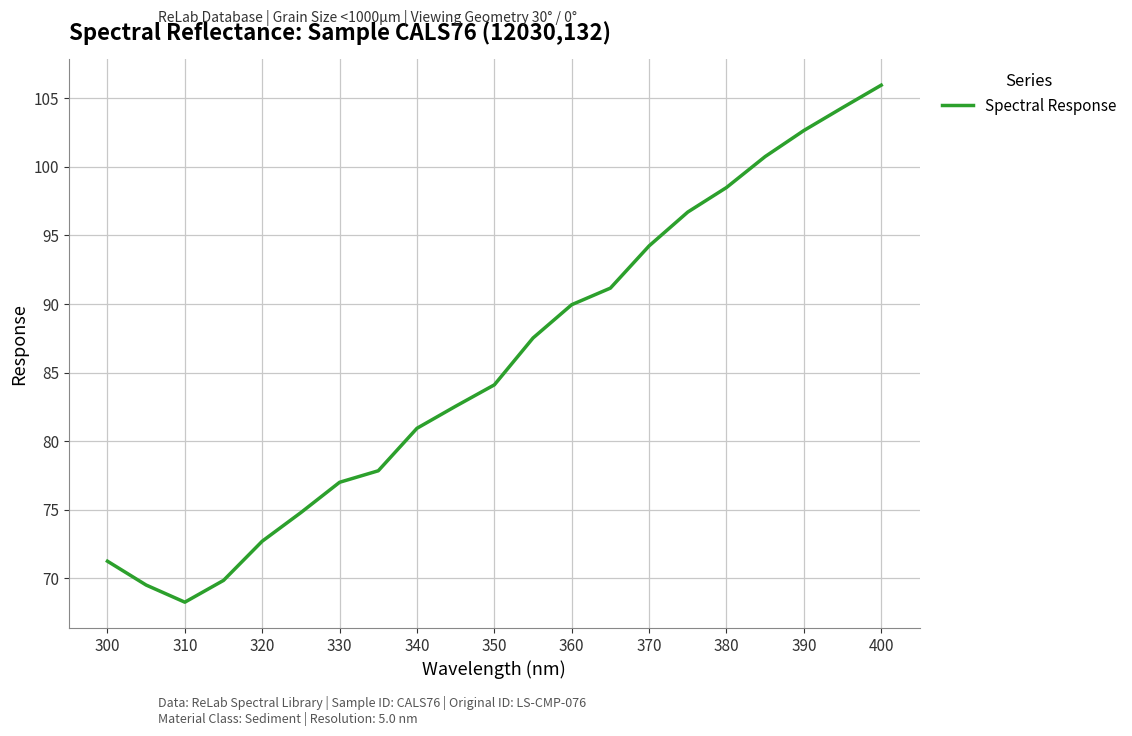

What is the difference between the maximum and minimum values?

37.7